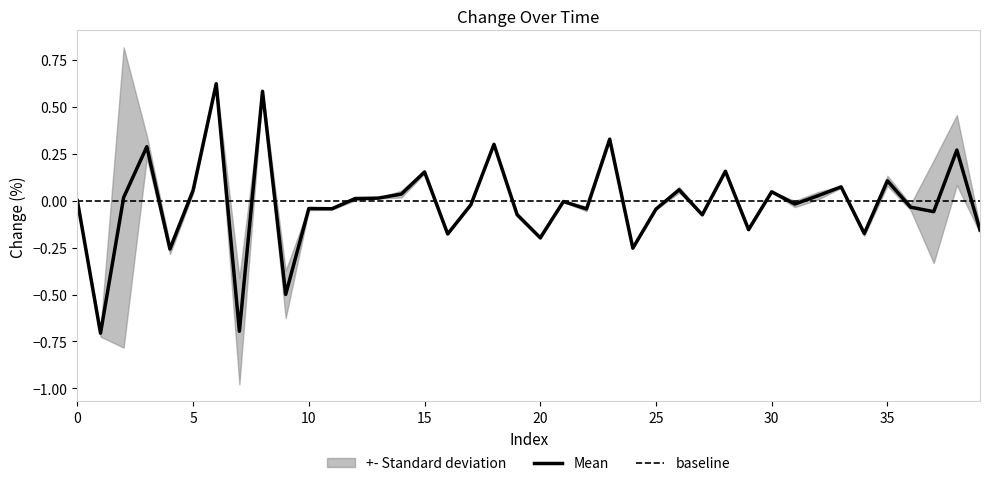

How many points are higher than both their immediate neighbors (excluding endpoints)?

14